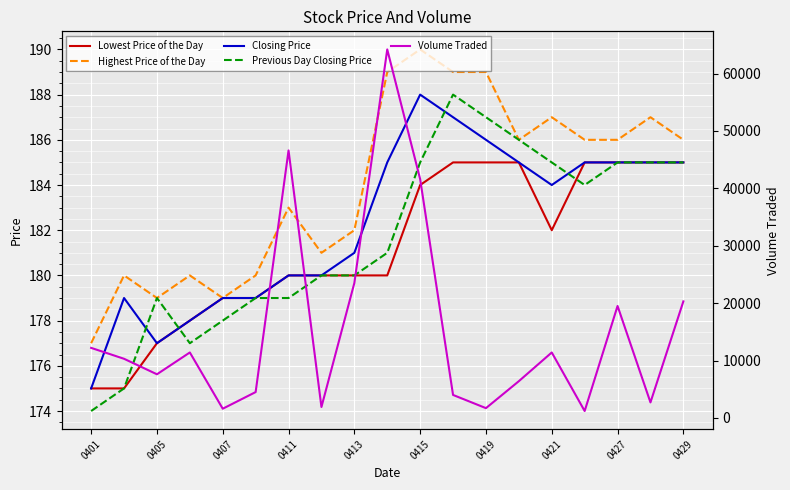

What is the lowest value of the Closing Price series?

175